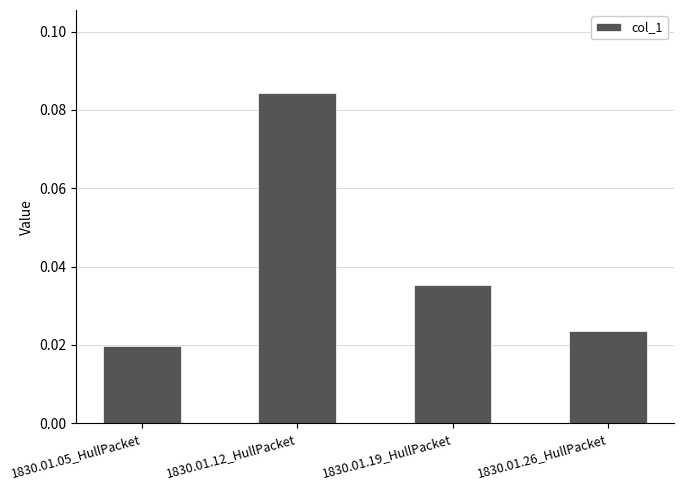

Between 1830.01.05_HullPacket and 1830.01.26_HullPacket, which is larger?

1830.01.26_HullPacket